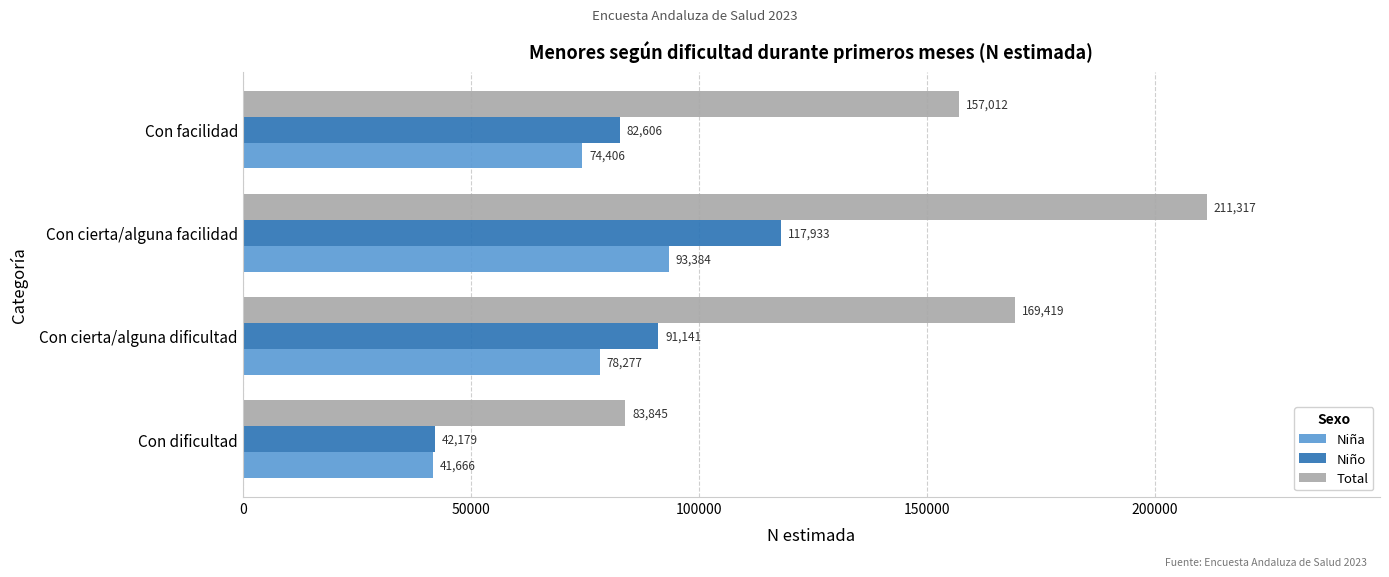

The Total series shows 169419 at Con cierta/alguna dificultad. True or false?

True